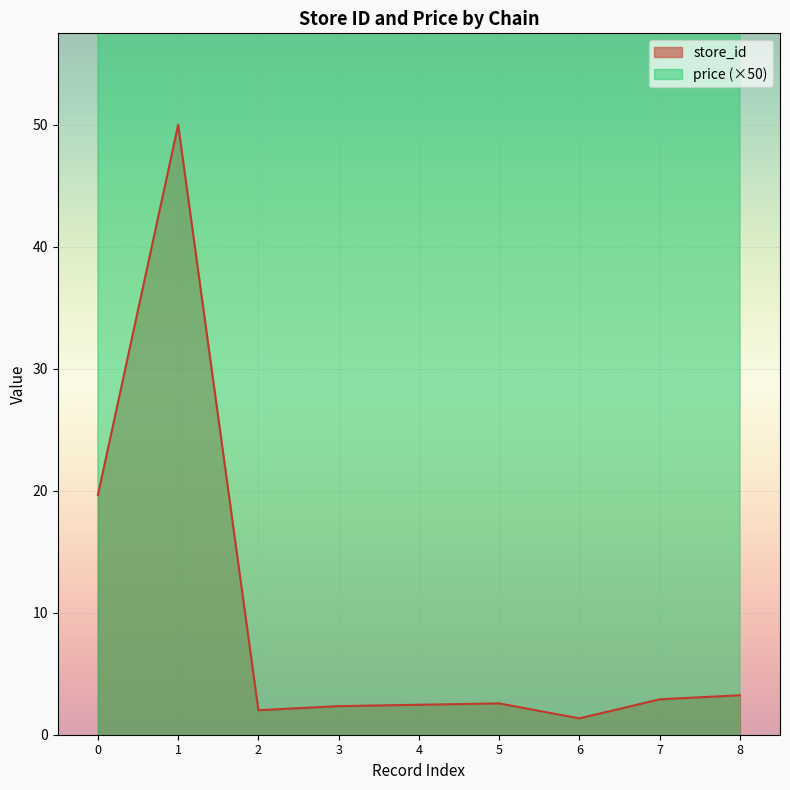

True or false: price and store_id intersect in this chart.

False